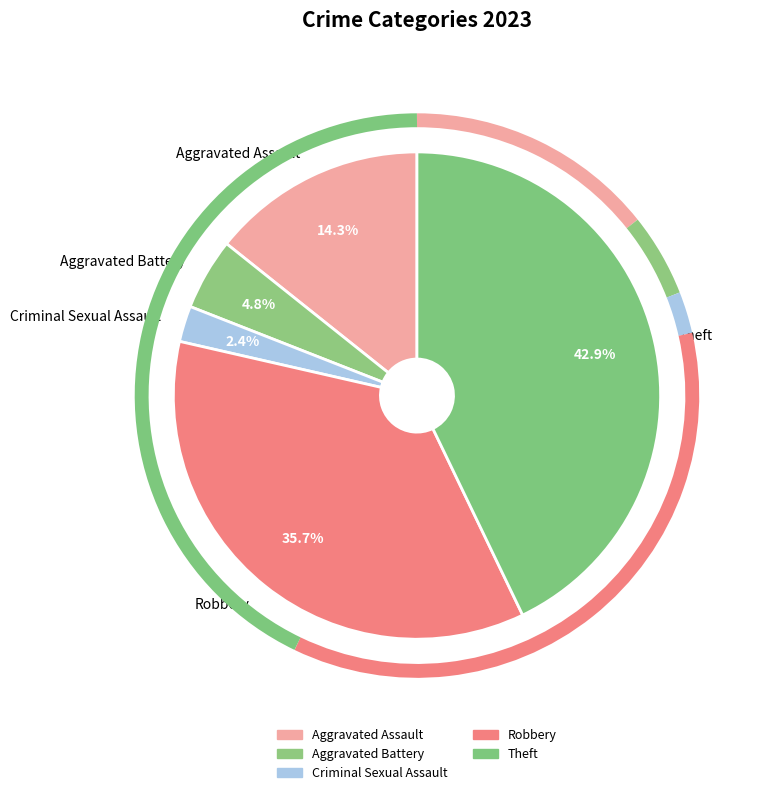

How many segments does this pie chart have?

5